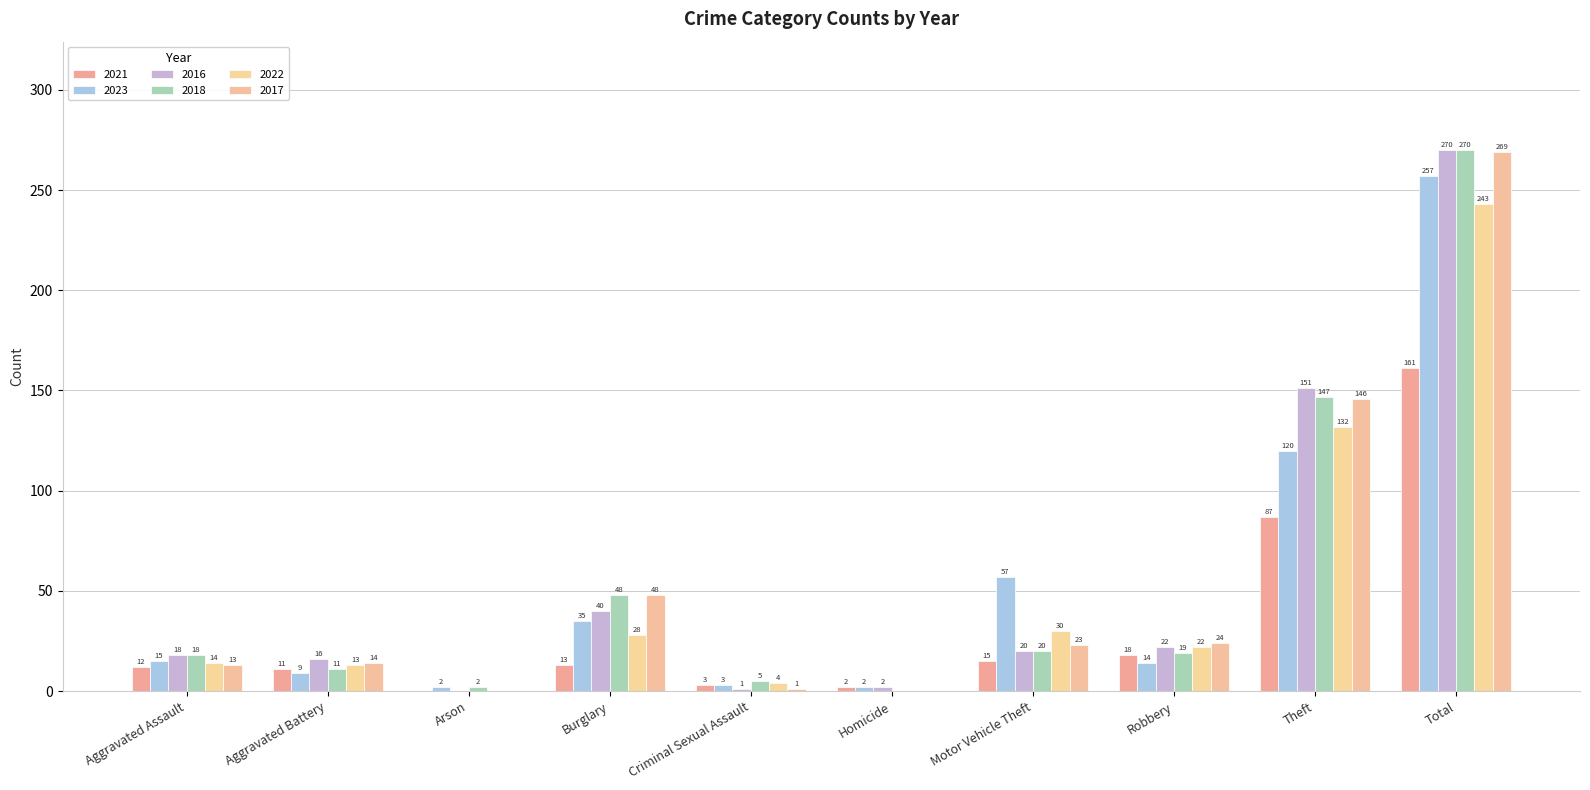

What is the spread (max minus min) of values at Criminal Sexual Assault?

4